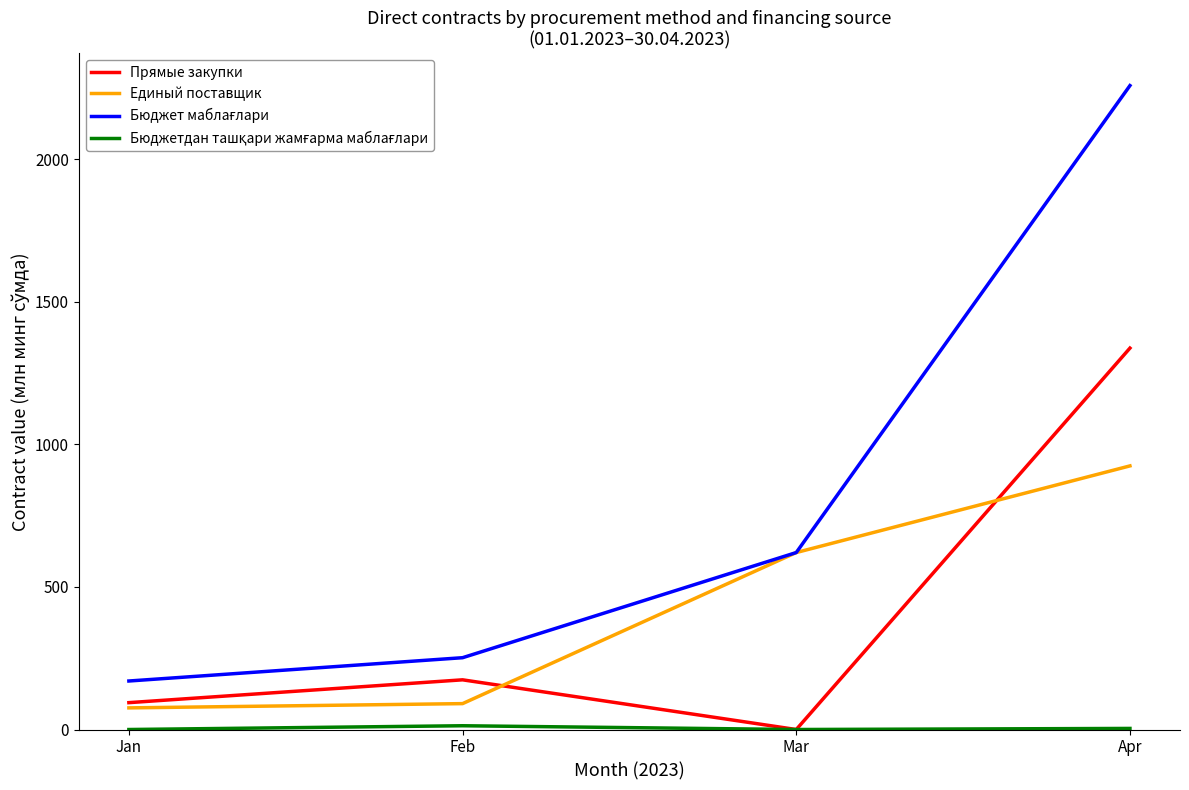

The Прямые закупки series shows 94.3 at Jan. True or false?

True